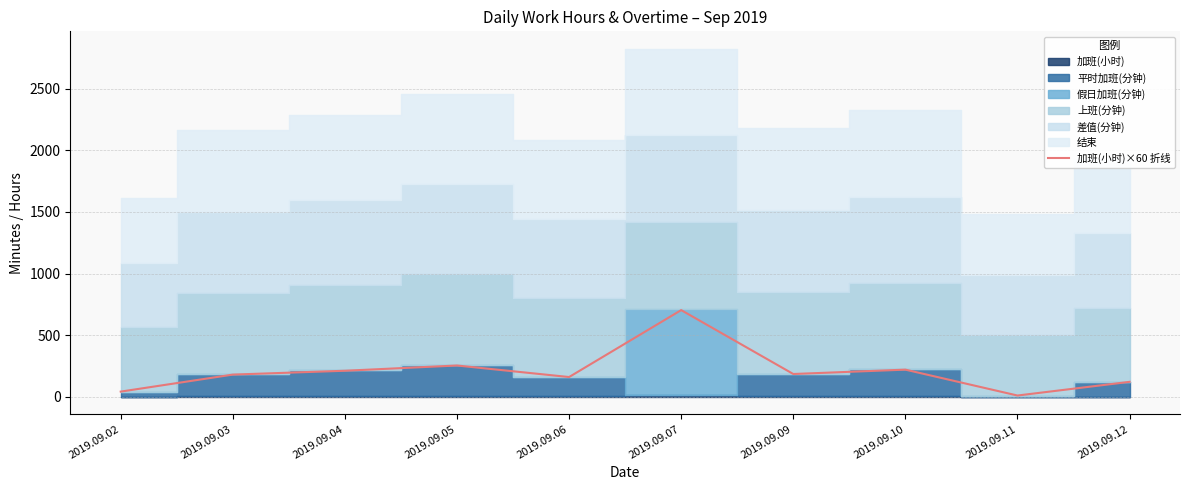

True or false: the data has more than 0 interior local peaks.

True